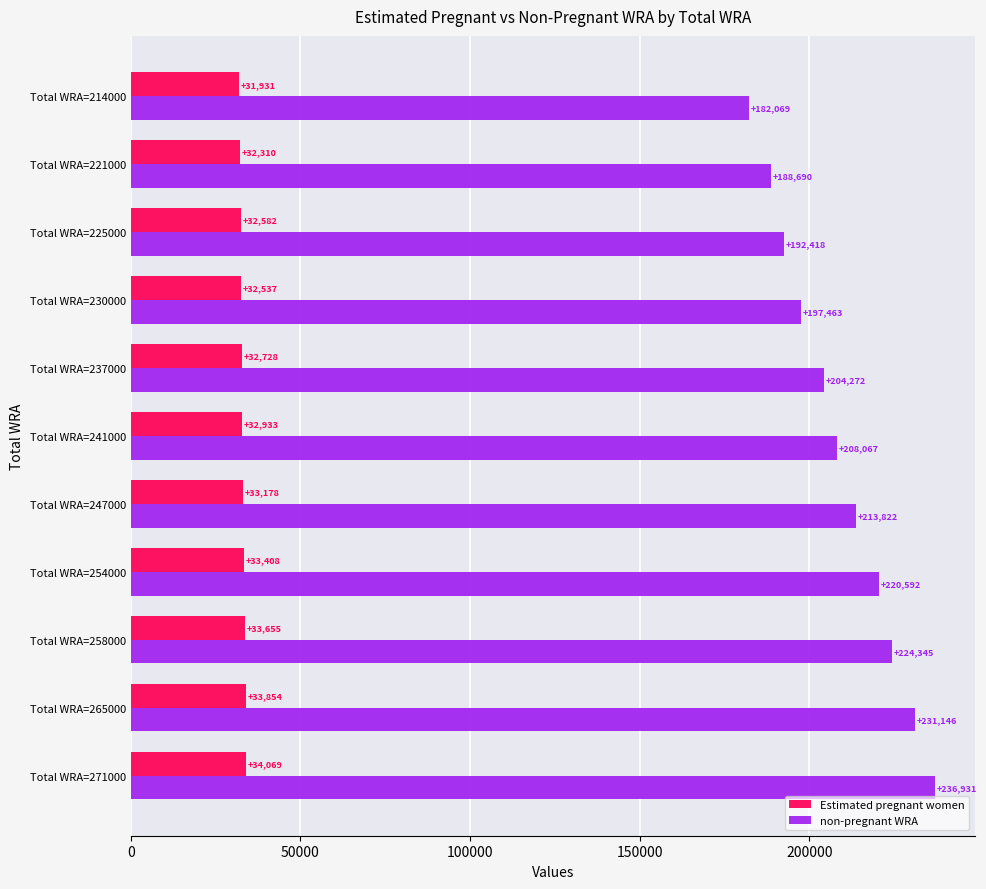

Rank the series at Total WRA=265000 from highest to lowest value.

non-pregnant WRA, Estimated pregnant women